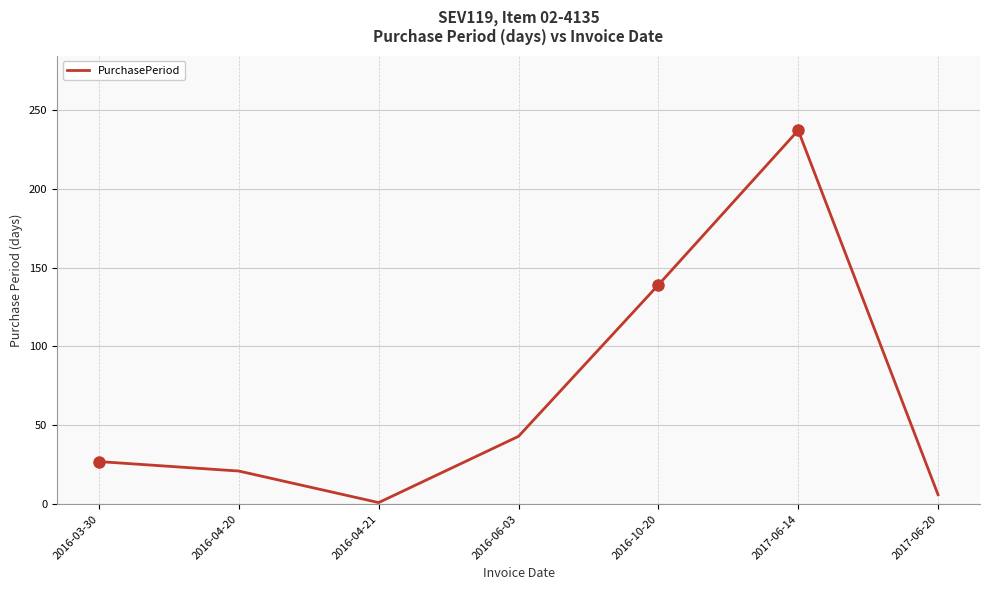

Does the chart have visible grid lines?

Yes